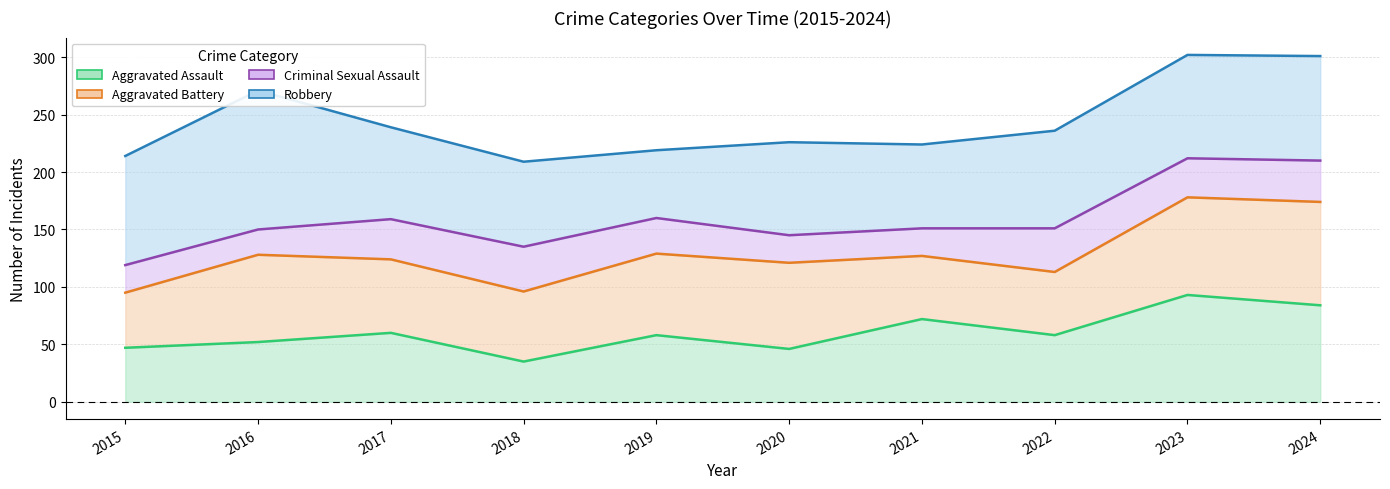

Which label corresponds to the largest value in the chart?

2023